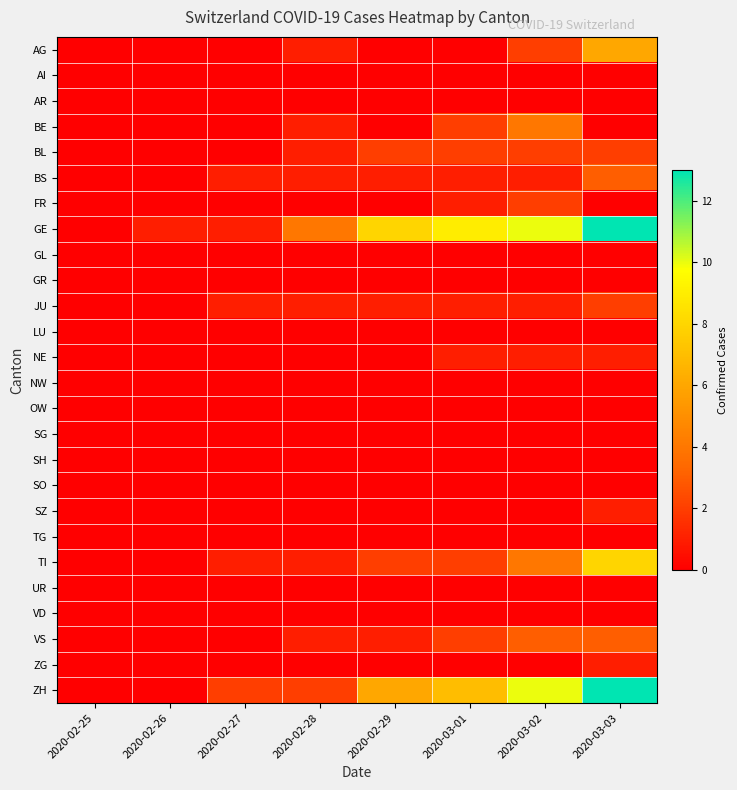

Reading left to right, transcribe all the data shown in this chart.

AG: 2020-02-25=0	2020-02-26=0	2020-02-27=0	2020-02-28=1	2020-02-29=0	2020-03-01=0	2020-03-02=2	2020-03-03=6
AI: 2020-02-25=0	2020-02-26=0	2020-02-27=0	2020-02-28=0	2020-02-29=0	2020-03-01=0	2020-03-02=0	2020-03-03=0
AR: 2020-02-25=0	2020-02-26=0	2020-02-27=0	2020-02-28=0	2020-02-29=0	2020-03-01=0	2020-03-02=0	2020-03-03=0
BE: 2020-02-25=0	2020-02-26=0	2020-02-27=0	2020-02-28=1	2020-02-29=0	2020-03-01=2	2020-03-02=4	2020-03-03=0
BL: 2020-02-25=0	2020-02-26=0	2020-02-27=0	2020-02-28=1	2020-02-29=2	2020-03-01=2	2020-03-02=2	2020-03-03=2
BS: 2020-02-25=0	2020-02-26=0	2020-02-27=1	2020-02-28=1	2020-02-29=1	2020-03-01=1	2020-03-02=1	2020-03-03=3
FR: 2020-02-25=0	2020-02-26=0	2020-02-27=0	2020-02-28=0	2020-02-29=0	2020-03-01=1	2020-03-02=2	2020-03-03=0
GE: 2020-02-25=0	2020-02-26=1	2020-02-27=1	2020-02-28=4	2020-02-29=8	2020-03-01=9	2020-03-02=10	2020-03-03=13
GL: 2020-02-25=0	2020-02-26=0	2020-02-27=0	2020-02-28=0	2020-02-29=0	2020-03-01=0	2020-03-02=0	2020-03-03=0
GR: 2020-02-25=0	2020-02-26=0	2020-02-27=0	2020-02-28=0	2020-02-29=0	2020-03-01=0	2020-03-02=0	2020-03-03=0
JU: 2020-02-25=0	2020-02-26=0	2020-02-27=1	2020-02-28=1	2020-02-29=1	2020-03-01=1	2020-03-02=1	2020-03-03=2
LU: 2020-02-25=0	2020-02-26=0	2020-02-27=0	2020-02-28=0	2020-02-29=0	2020-03-01=0	2020-03-02=0	2020-03-03=0
NE: 2020-02-25=0	2020-02-26=0	2020-02-27=0	2020-02-28=0	2020-02-29=0	2020-03-01=1	2020-03-02=1	2020-03-03=1
NW: 2020-02-25=0	2020-02-26=0	2020-02-27=0	2020-02-28=0	2020-02-29=0	2020-03-01=0	2020-03-02=0	2020-03-03=0
OW: 2020-02-25=0	2020-02-26=0	2020-02-27=0	2020-02-28=0	2020-02-29=0	2020-03-01=0	2020-03-02=0	2020-03-03=0
SG: 2020-02-25=0	2020-02-26=0	2020-02-27=0	2020-02-28=0	2020-02-29=0	2020-03-01=0	2020-03-02=0	2020-03-03=0
SH: 2020-02-25=0	2020-02-26=0	2020-02-27=0	2020-02-28=0	2020-02-29=0	2020-03-01=0	2020-03-02=0	2020-03-03=0
SO: 2020-02-25=0	2020-02-26=0	2020-02-27=0	2020-02-28=0	2020-02-29=0	2020-03-01=0	2020-03-02=0	2020-03-03=0
SZ: 2020-02-25=0	2020-02-26=0	2020-02-27=0	2020-02-28=0	2020-02-29=0	2020-03-01=0	2020-03-02=0	2020-03-03=1
TG: 2020-02-25=0	2020-02-26=0	2020-02-27=0	2020-02-28=0	2020-02-29=0	2020-03-01=0	2020-03-02=0	2020-03-03=0
TI: 2020-02-25=0	2020-02-26=0	2020-02-27=1	2020-02-28=1	2020-02-29=2	2020-03-01=2	2020-03-02=4	2020-03-03=8
UR: 2020-02-25=0	2020-02-26=0	2020-02-27=0	2020-02-28=0	2020-02-29=0	2020-03-01=0	2020-03-02=0	2020-03-03=0
VD: 2020-02-25=0	2020-02-26=0	2020-02-27=0	2020-02-28=0	2020-02-29=0	2020-03-01=0	2020-03-02=0	2020-03-03=0
VS: 2020-02-25=0	2020-02-26=0	2020-02-27=0	2020-02-28=1	2020-02-29=1	2020-03-01=2	2020-03-02=3	2020-03-03=3
ZG: 2020-02-25=0	2020-02-26=0	2020-02-27=0	2020-02-28=0	2020-02-29=0	2020-03-01=0	2020-03-02=0	2020-03-03=1
ZH: 2020-02-25=0	2020-02-26=0	2020-02-27=2	2020-02-28=2	2020-02-29=6	2020-03-01=7	2020-03-02=10	2020-03-03=13